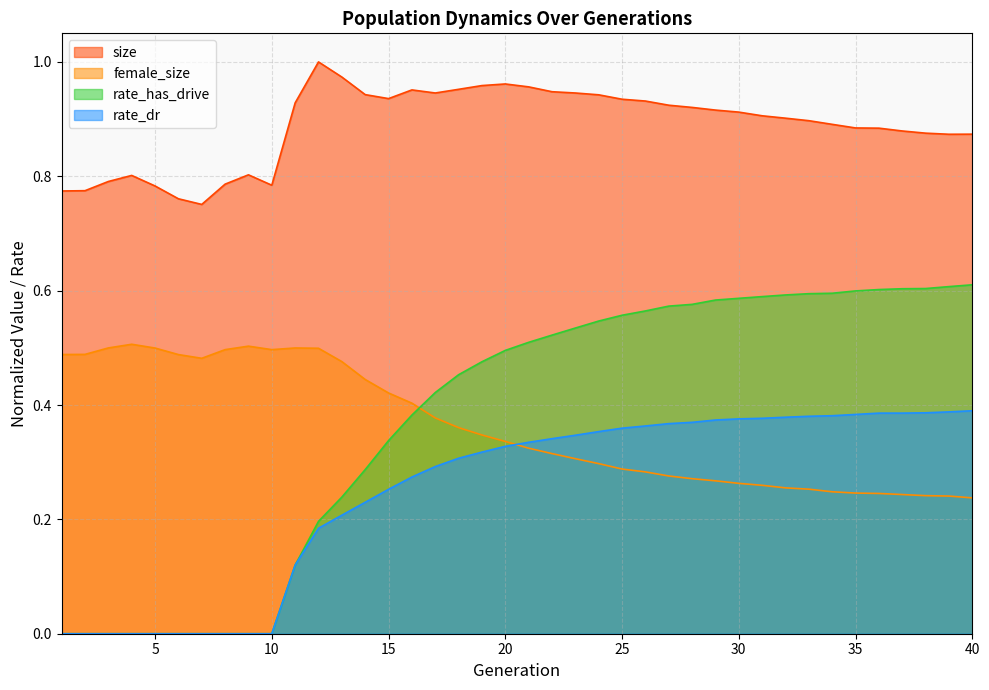

List the series in order of their peak value, lowest first.

rate_dr, female_size, rate_has_drive, size